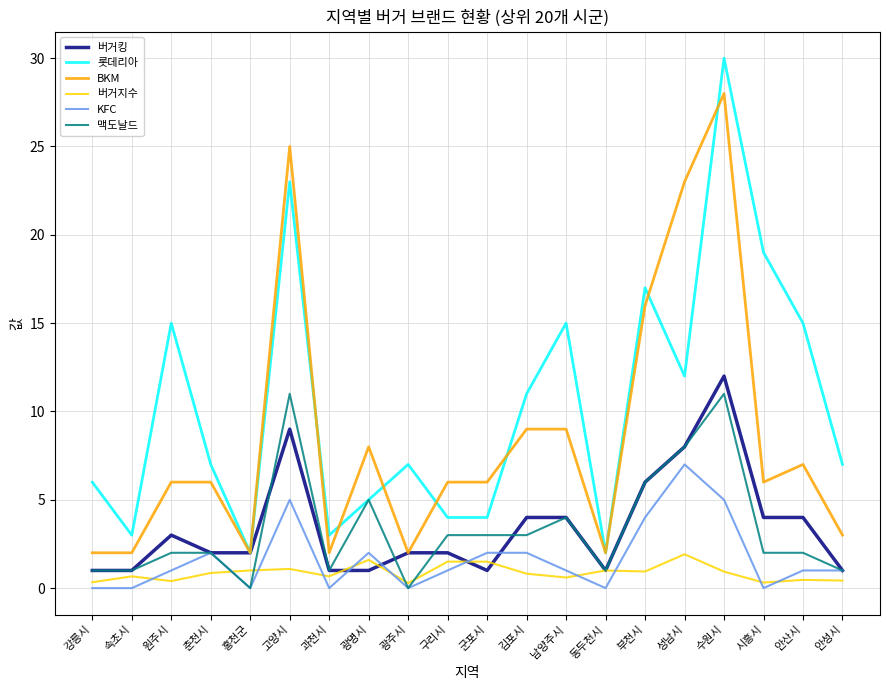

True or false: 버거킹 and 맥도날드 intersect in this chart.

True